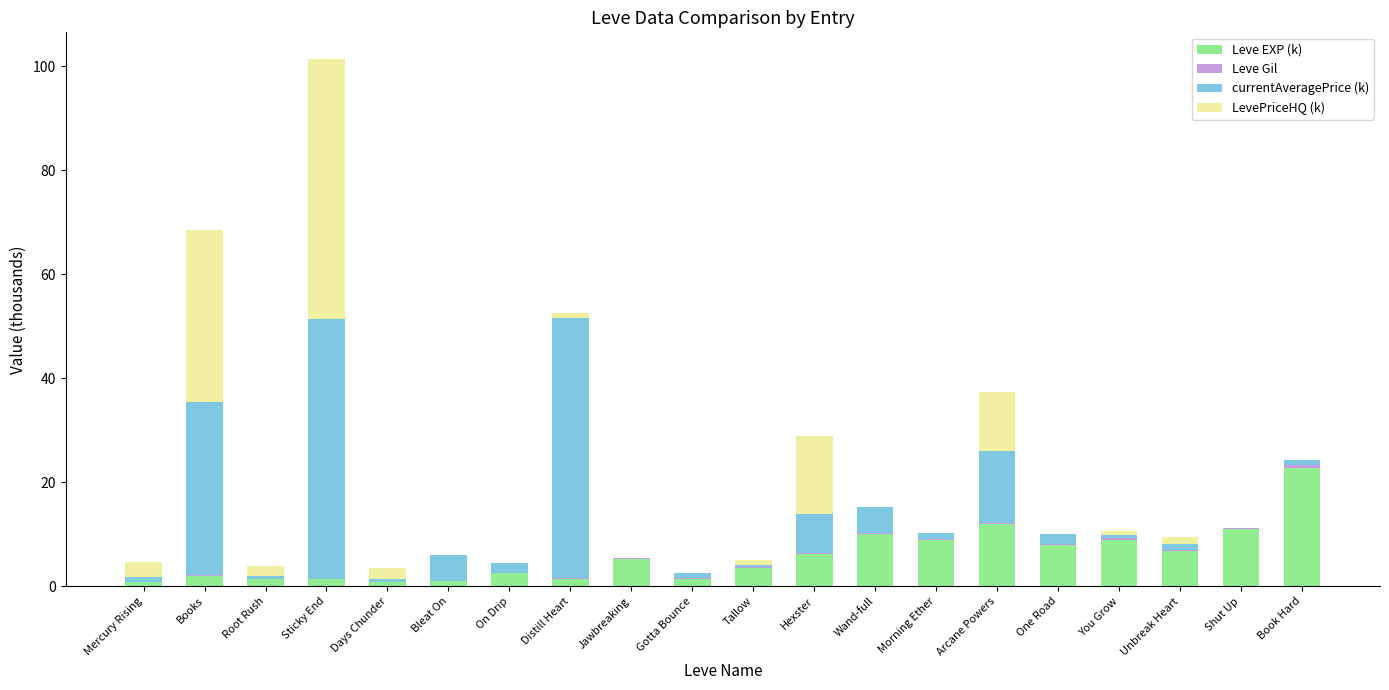

Is it true that Leve EXP (k) equals 22.8 at Book Hard?

True